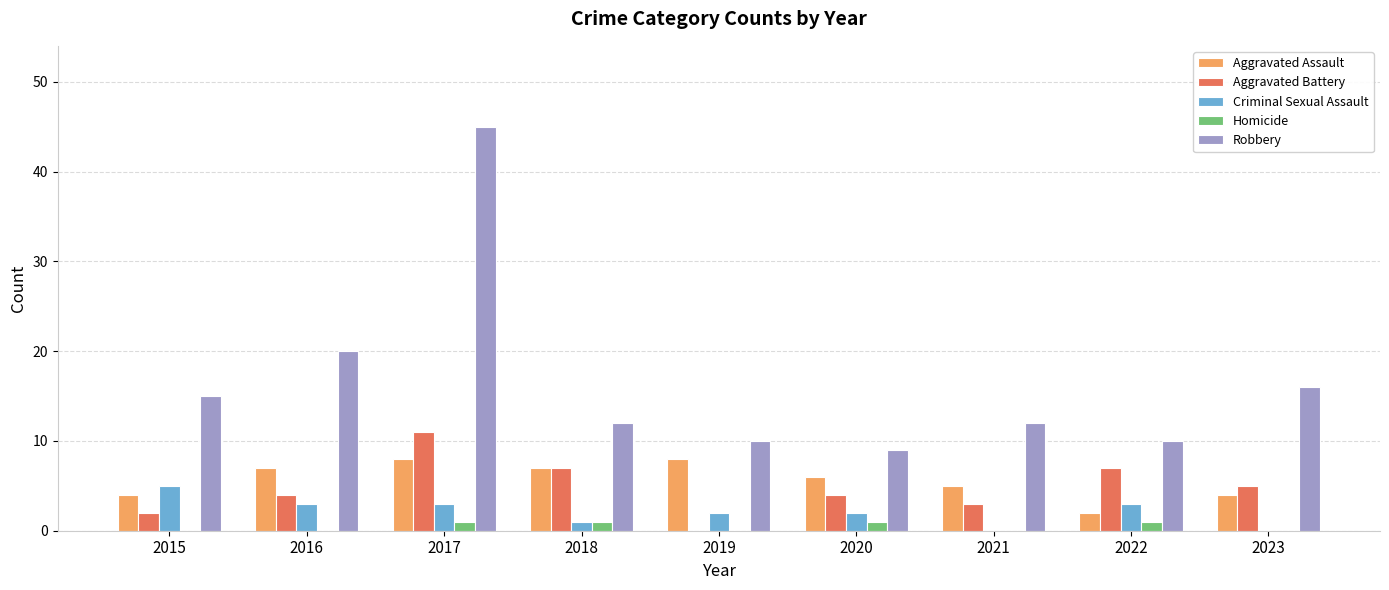

Are the bars horizontal?

No